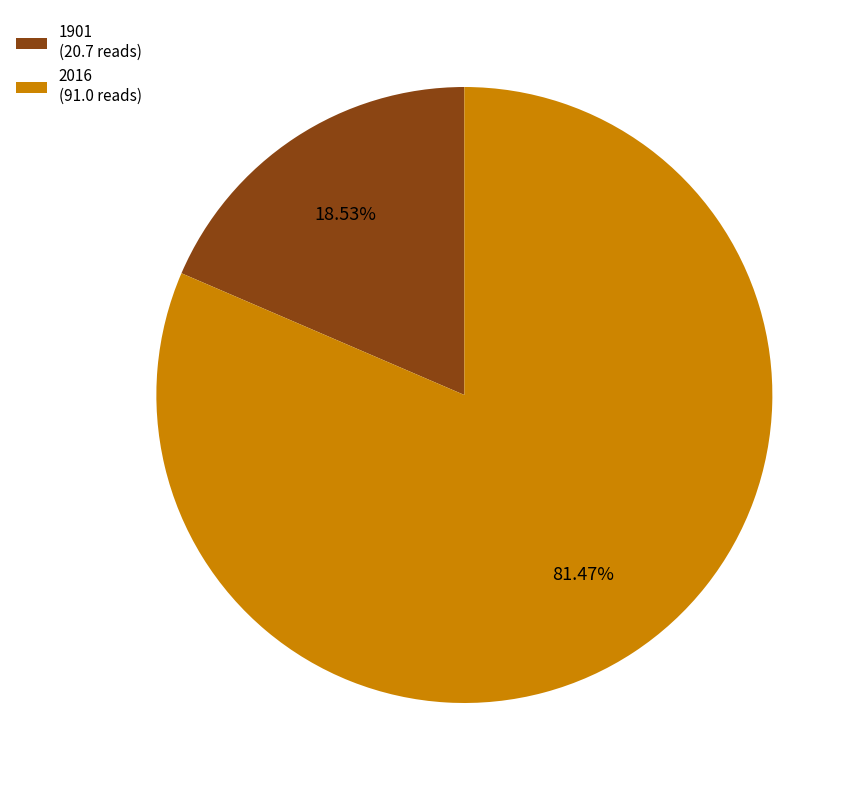

What percentage do 1901 and 2016 together represent?

100.0%